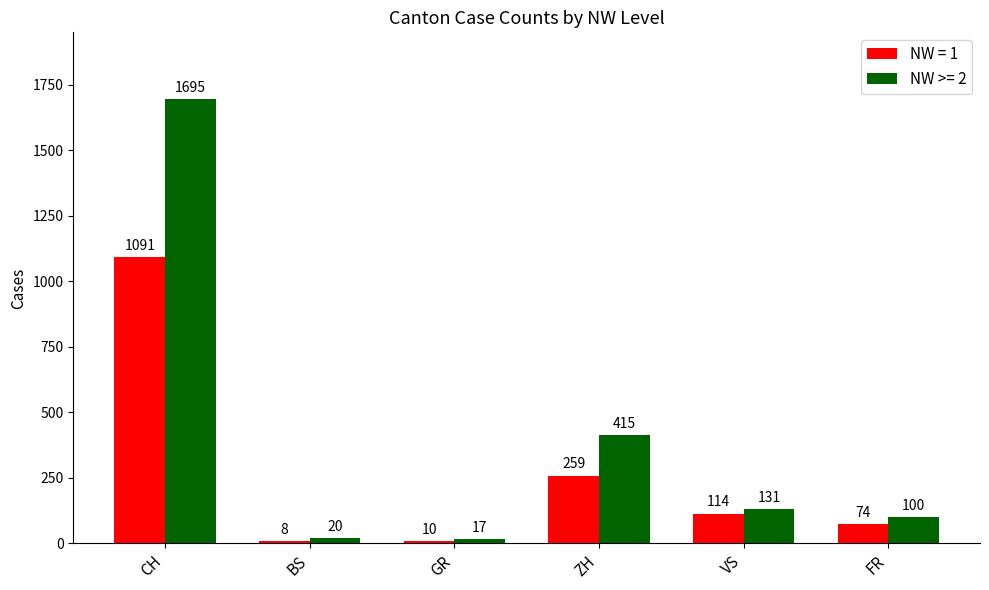

What is the greatest value displayed?

1695